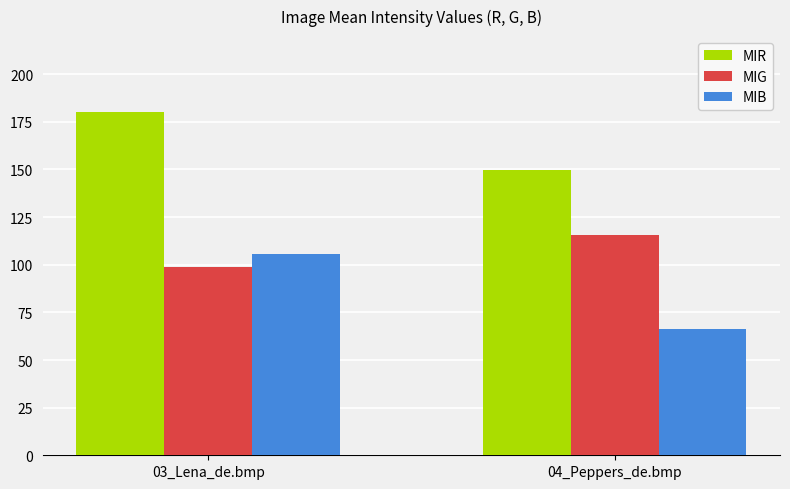

What is the difference between the highest and lowest values at 03_Lena_de.bmp?

81.2